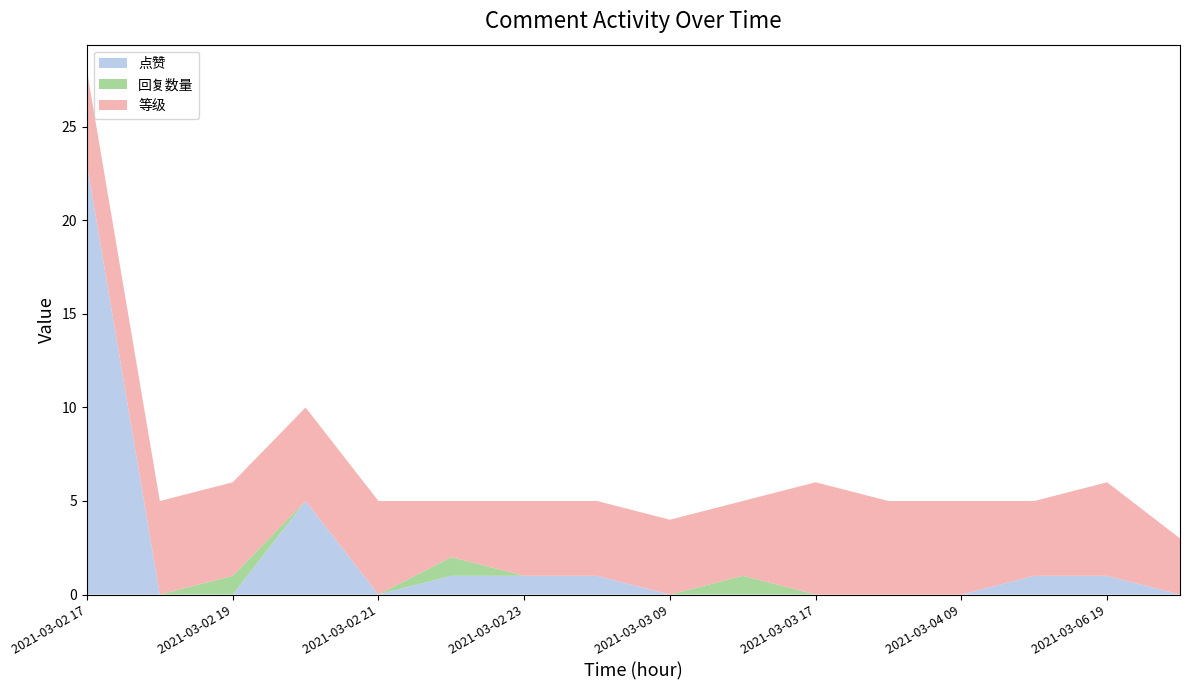

Reading right to left, extract all data points from this chart.

点赞: 2021-03-17 21=0	2021-03-06 19=1	2021-03-04 18=1	2021-03-04 09=0	2021-03-04 01=0	2021-03-03 17=0	2021-03-03 13=0	2021-03-03 09=0	2021-03-03 00=1	2021-03-02 23=1	2021-03-02 22=1	2021-03-02 21=0	2021-03-02 20=5	2021-03-02 19=0	2021-03-02 18=0	2021-03-02 17=23
回复数量: 2021-03-17 21=0	2021-03-06 19=0	2021-03-04 18=0	2021-03-04 09=0	2021-03-04 01=0	2021-03-03 17=0	2021-03-03 13=1	2021-03-03 09=0	2021-03-03 00=0	2021-03-02 23=0	2021-03-02 22=1	2021-03-02 21=0	2021-03-02 20=0	2021-03-02 19=1	2021-03-02 18=0	2021-03-02 17=0
等级: 2021-03-17 21=3	2021-03-06 19=5	2021-03-04 18=4	2021-03-04 09=5	2021-03-04 01=5	2021-03-03 17=6	2021-03-03 13=4	2021-03-03 09=4	2021-03-03 00=4	2021-03-02 23=4	2021-03-02 22=3	2021-03-02 21=5	2021-03-02 20=5	2021-03-02 19=5	2021-03-02 18=5	2021-03-02 17=5